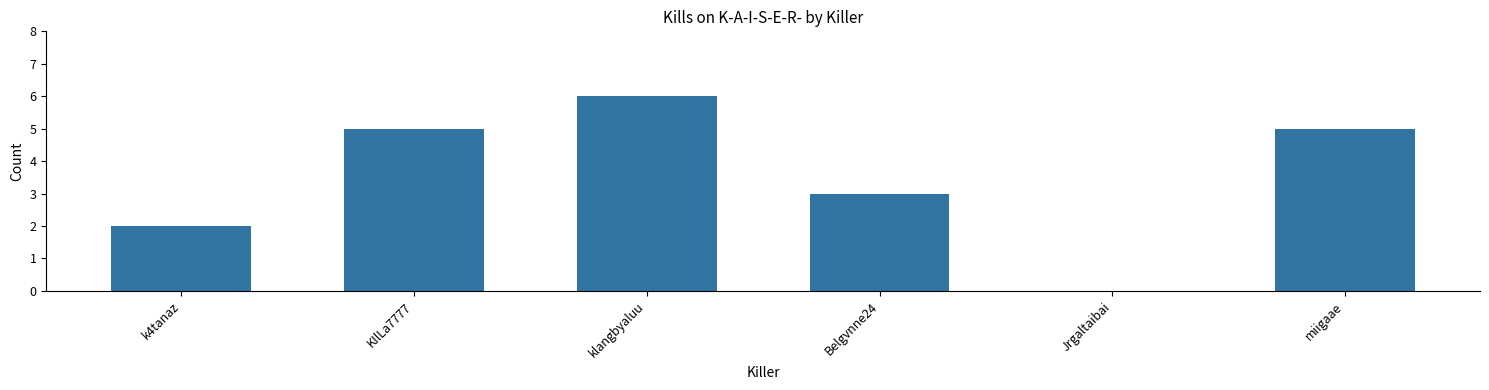

What is the sum of all values?

21